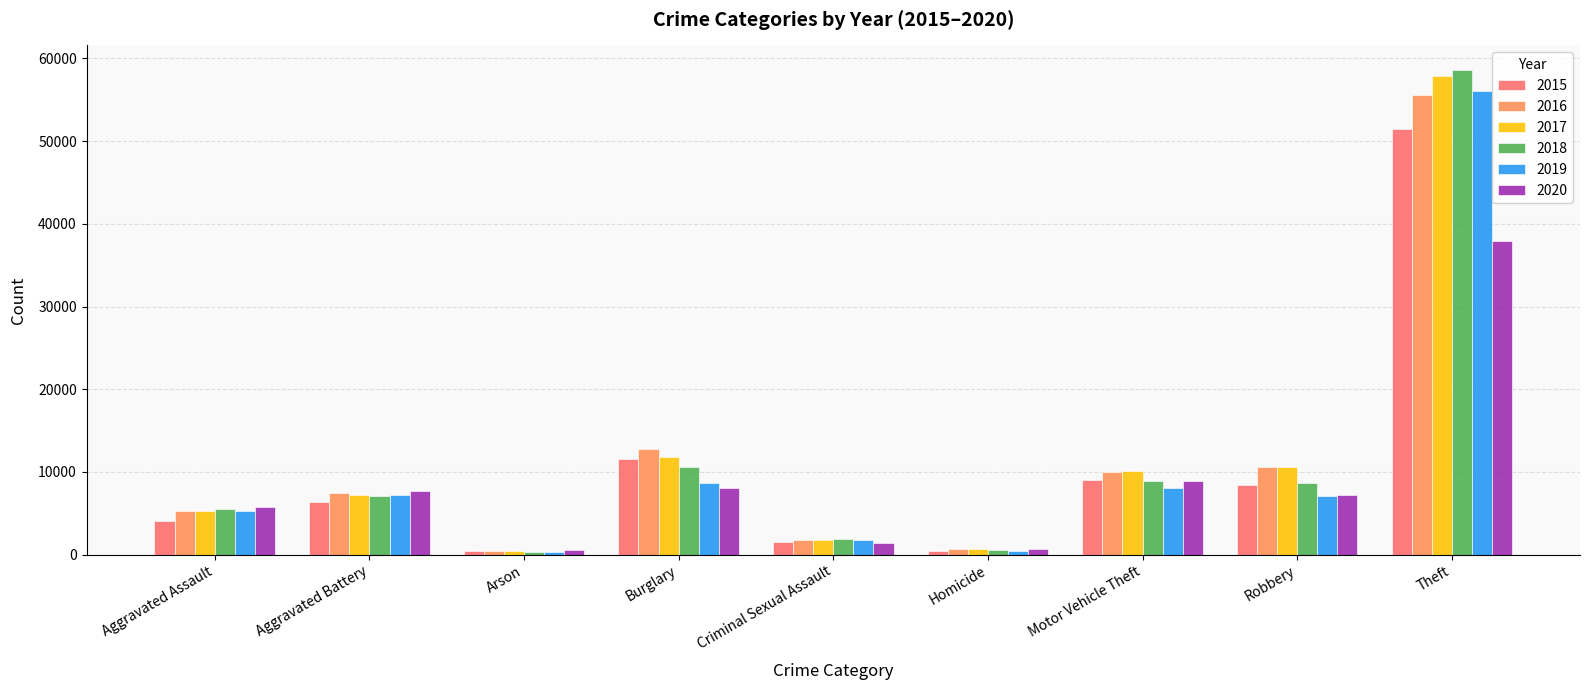

What is the difference between the 2018 values at Theft and Robbery?

49953